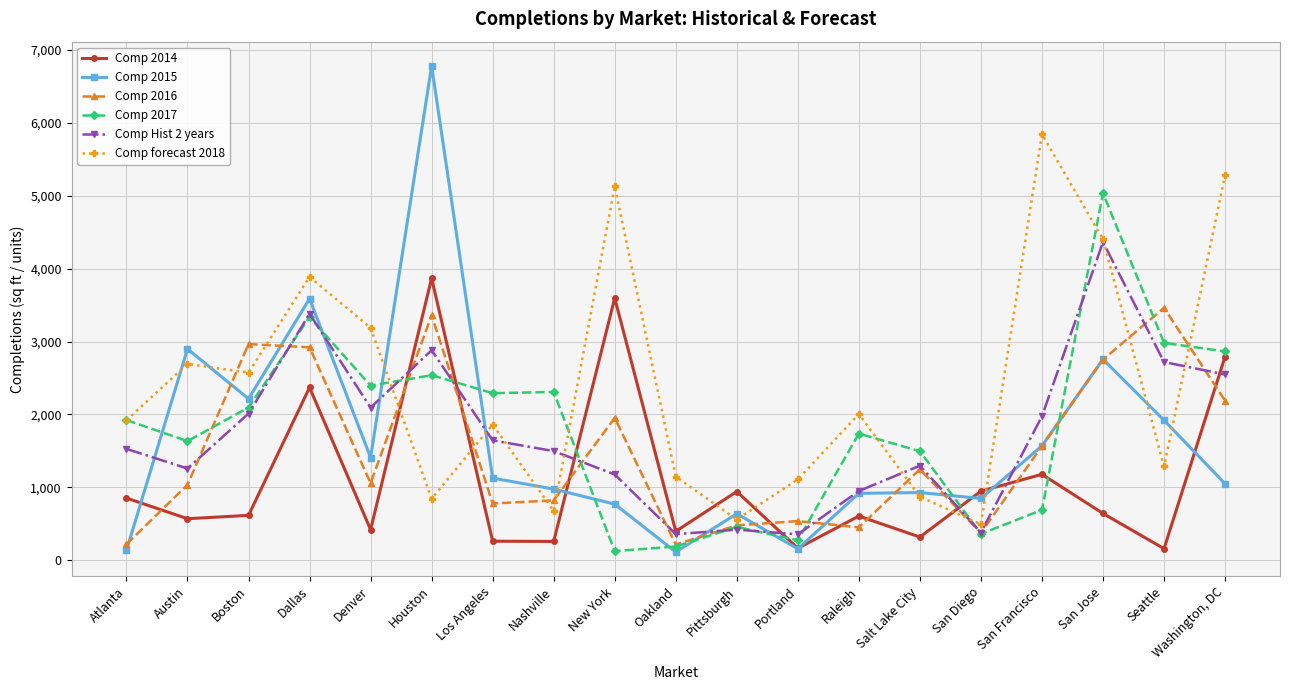

What is the difference between the maximum and minimum values in the Comp 2016 series?

3248